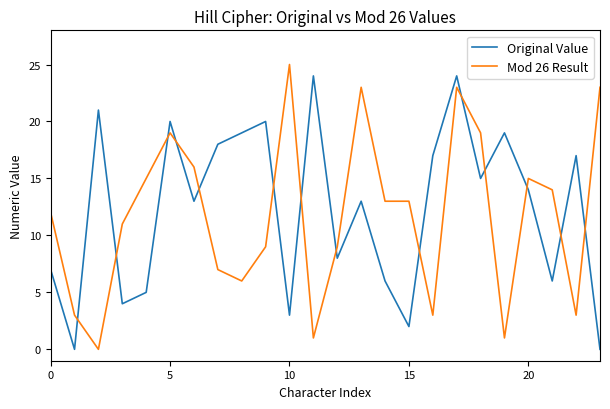

How many times do Original Value and Mod 26 Result cross each other?

14